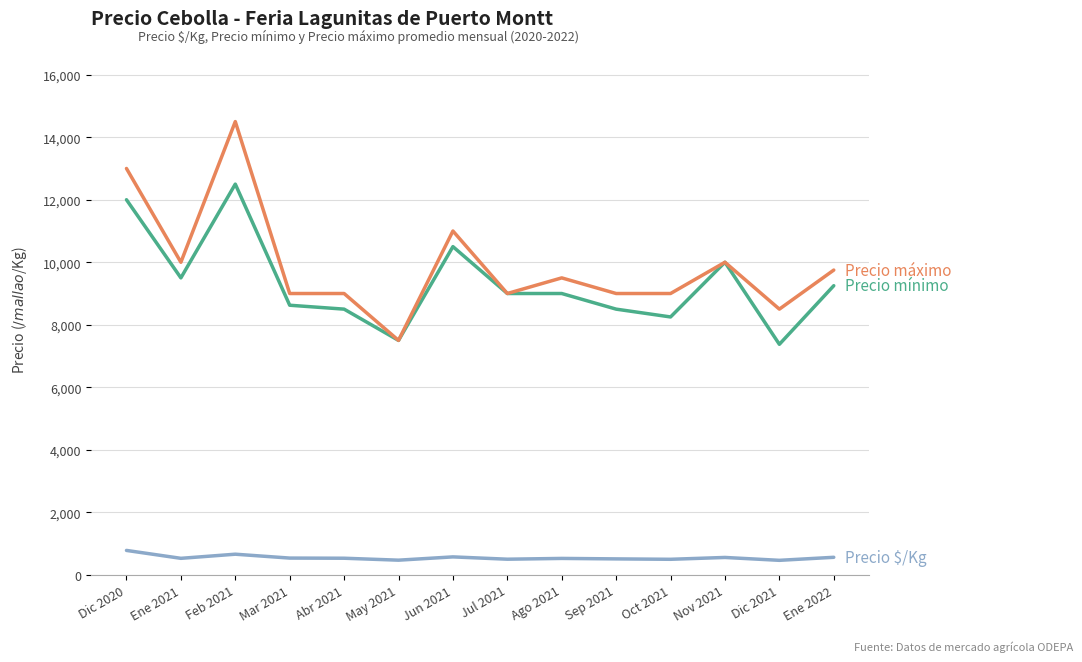

Which label corresponds to the largest value in the chart?

Feb 2021